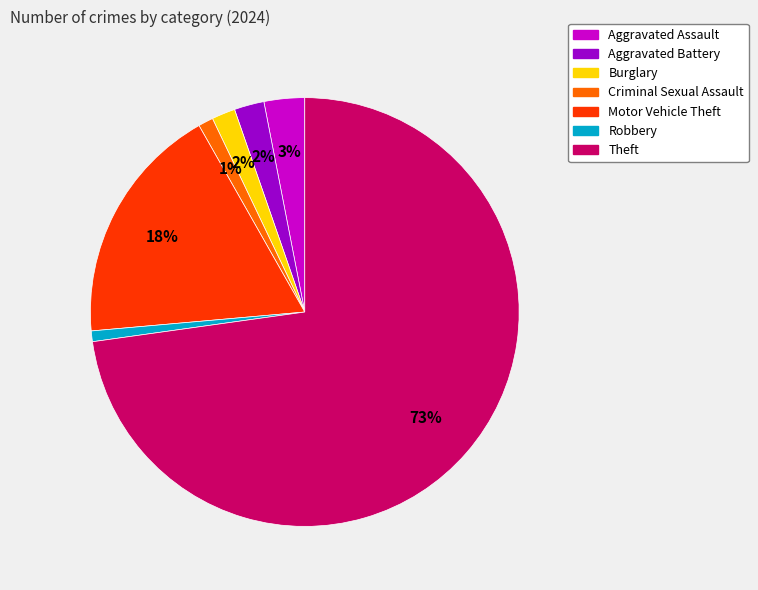

Between Criminal Sexual Assault and Motor Vehicle Theft, which is larger?

Motor Vehicle Theft